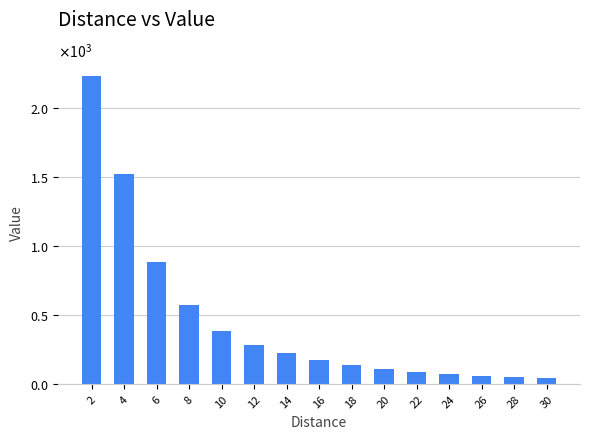

How many values exceed 174?

7